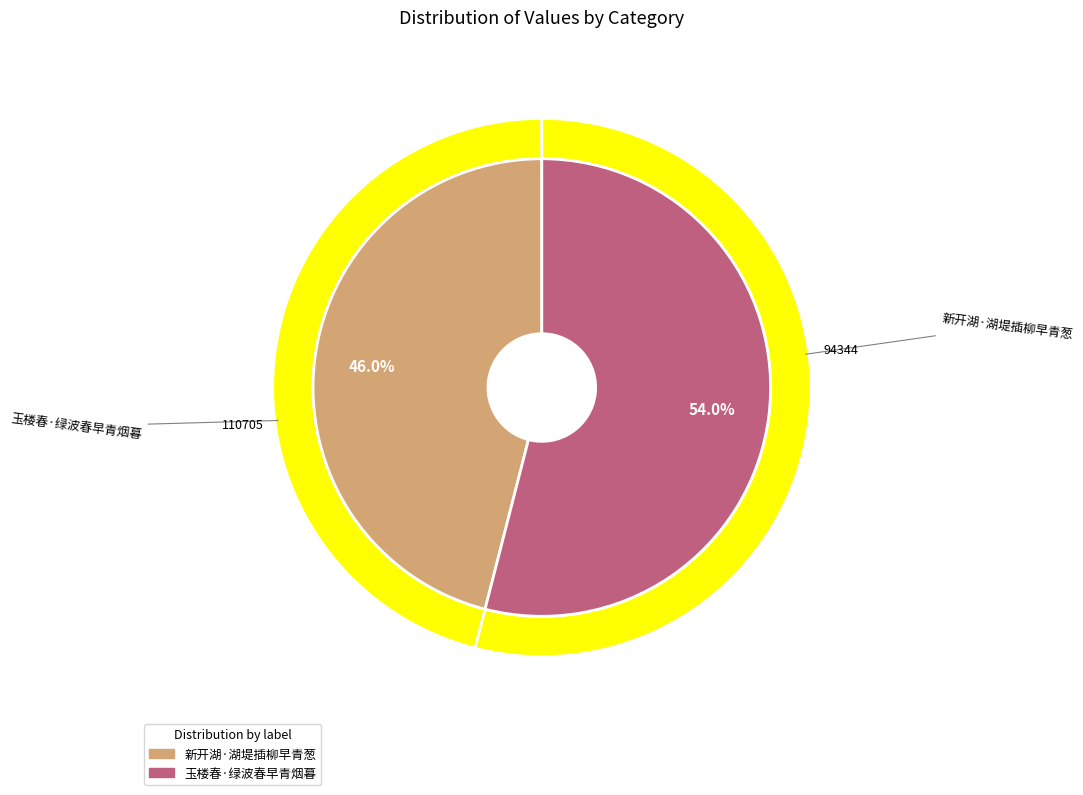

True or false: 新开湖·湖堤插柳早青葱 accounts for 46% of the total.

True